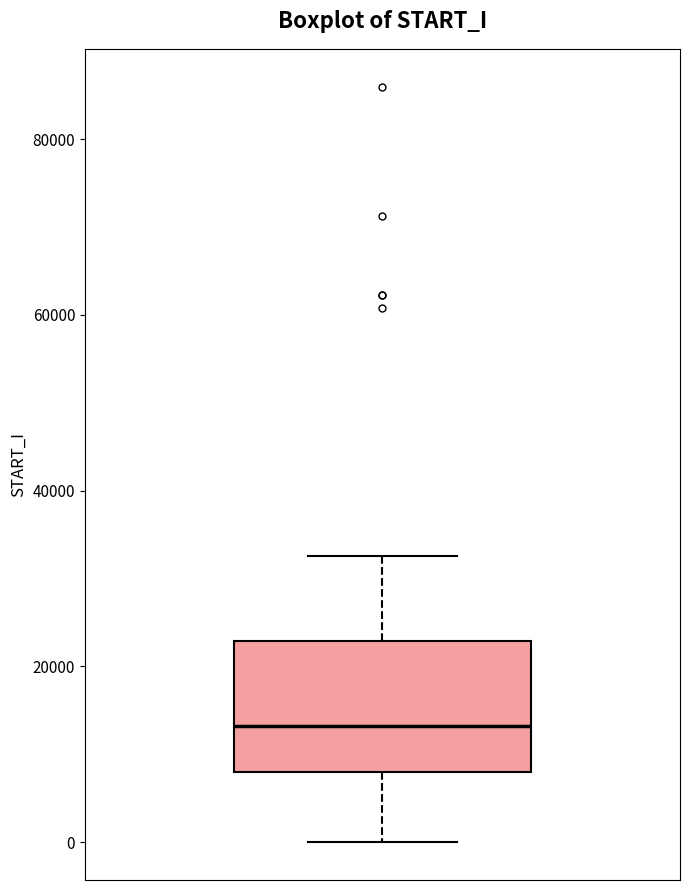

Transcribe this box plot: give where the median line is, the range the box spans, and where the two whiskers end, as read against the y-axis. The values are not printed on the chart, so give them approximately, as read against the axis.

median 14000, box 8000 to 22000, whiskers 0 to 32000